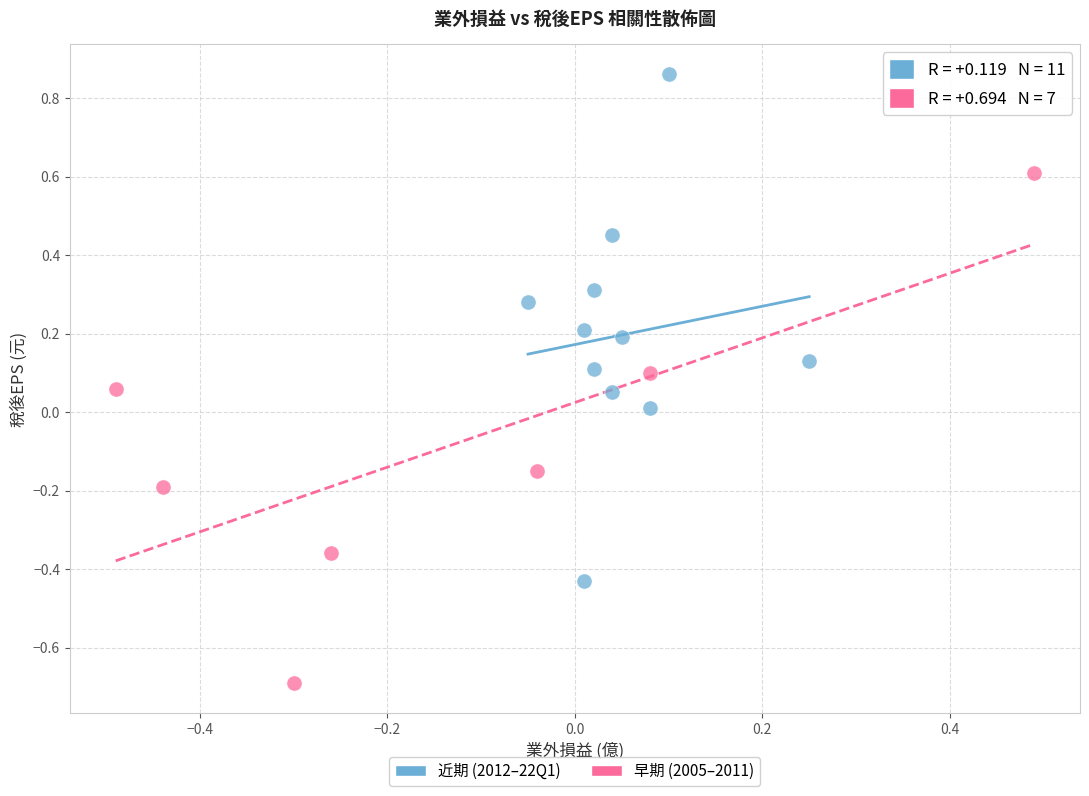

Which series contains the lowest Y value?

早期 (2005–2011)